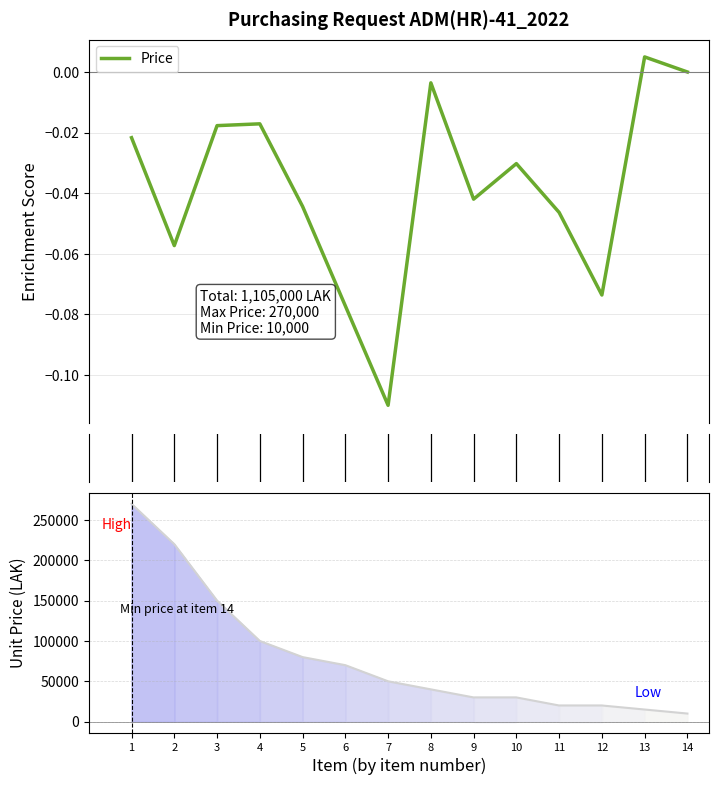

Is it true that Price equals -0.0 at 14?

False